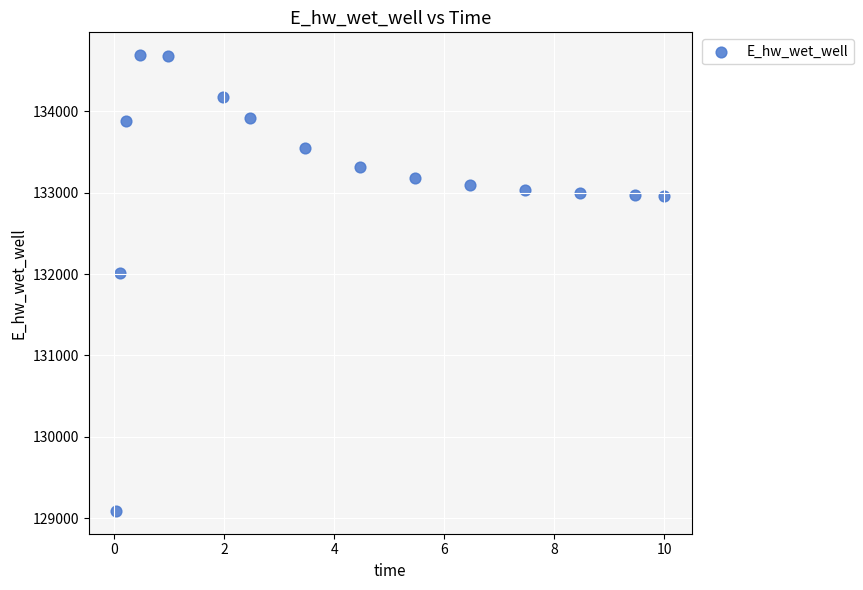

What Y value in the scatter plot is closest to 131889?

132011.1